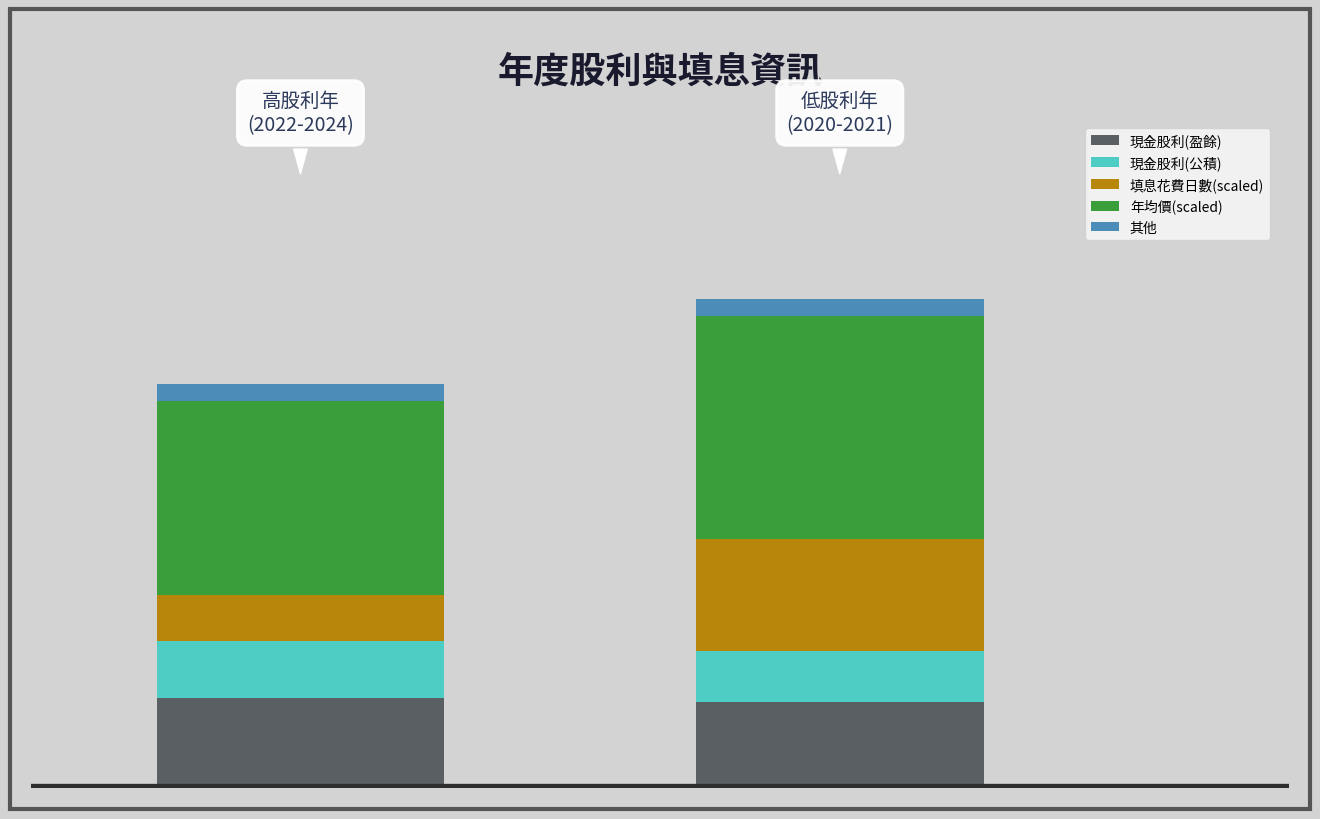

List the series in order of their peak value, highest first.

年均價(scaled), 填息花費日數(scaled), 現金股利(盈餘), 現金股利(公積), 其他